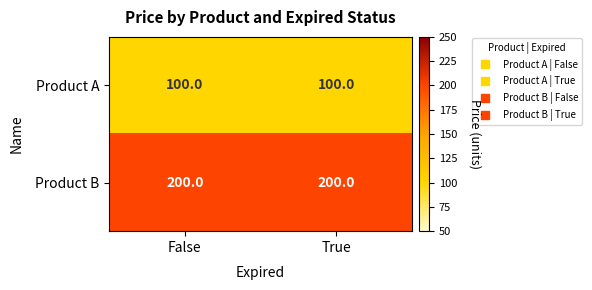

What is the approximate value of Product B at False?

200